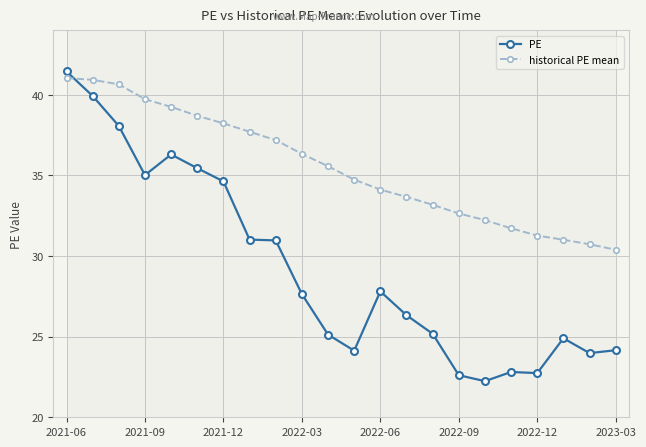

What is the difference between the second highest and minimum values in the historical PE mean series?

10.5